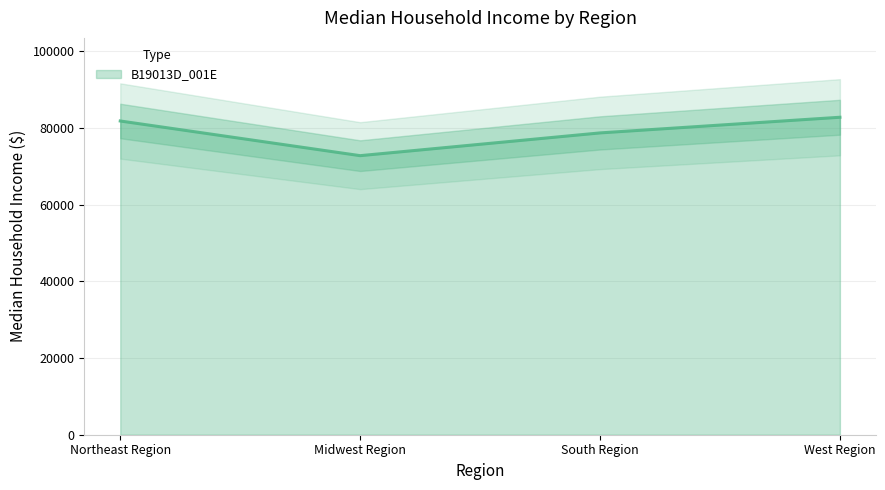

Rank the categories by value from lowest to highest.

Midwest Region, South Region, Northeast Region, West Region